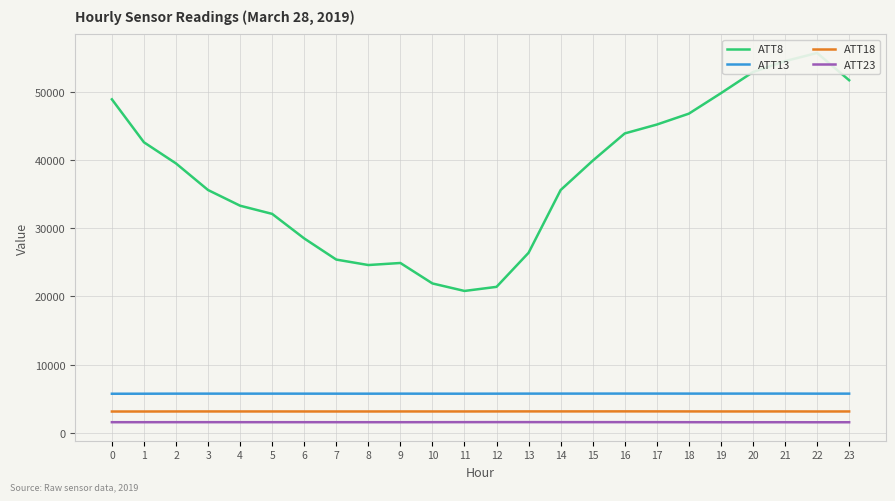

True or false: ATT18 has a value of 3139.4 at 16.

True